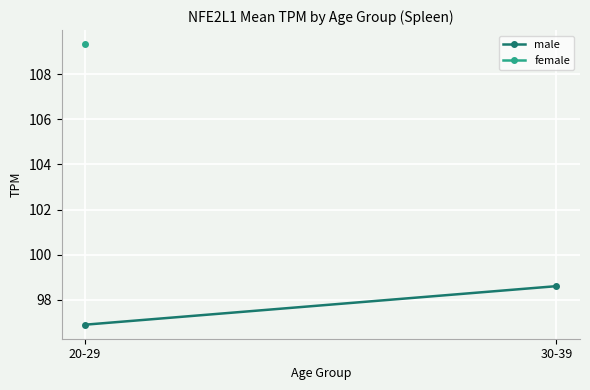

The chart shows a value of 98.6 at 30-39. True or false?

True